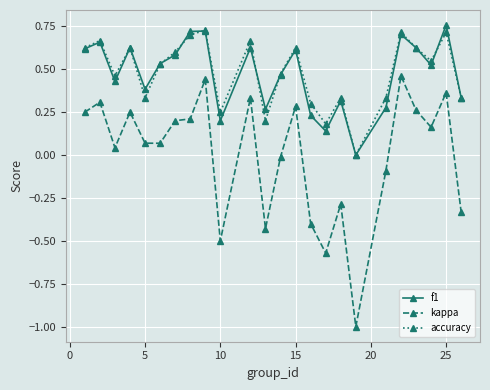

True or false: accuracy and kappa intersect in this chart.

False